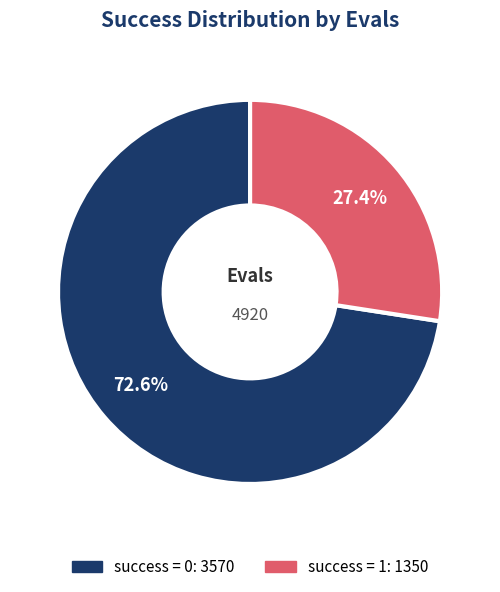

How many slices are in this pie chart?

2